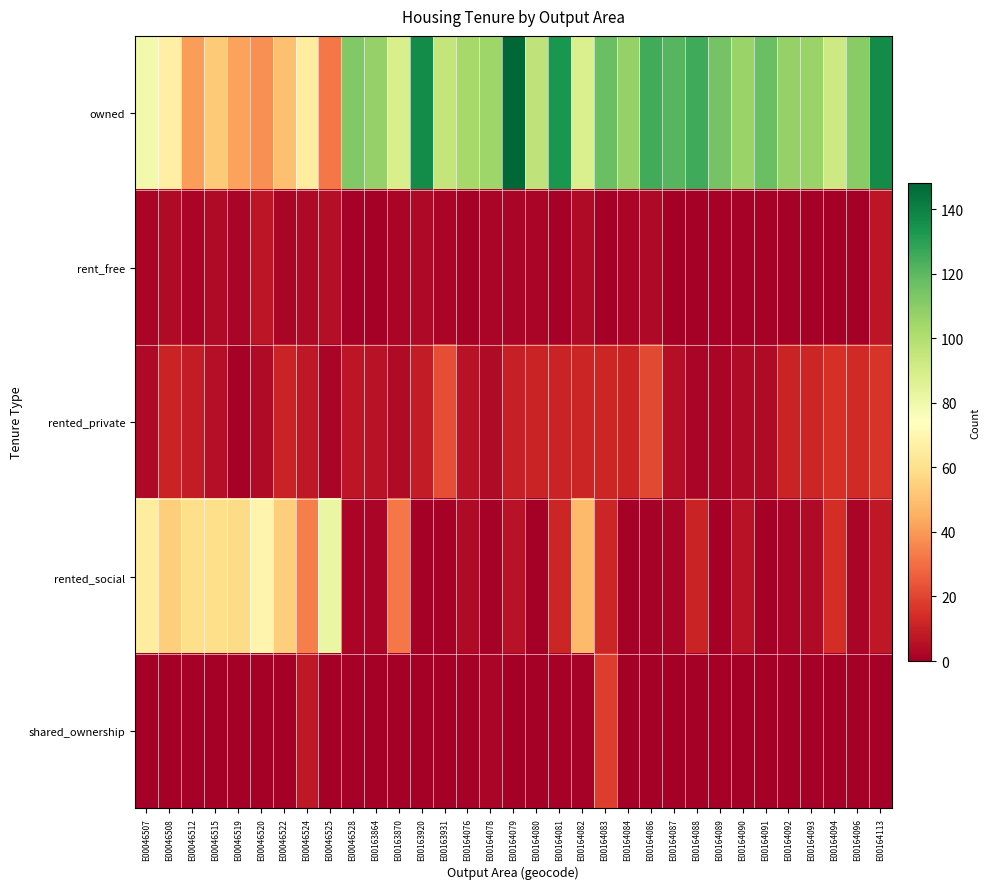

Which has a higher value, E00046519 or E00046512?

E00046519